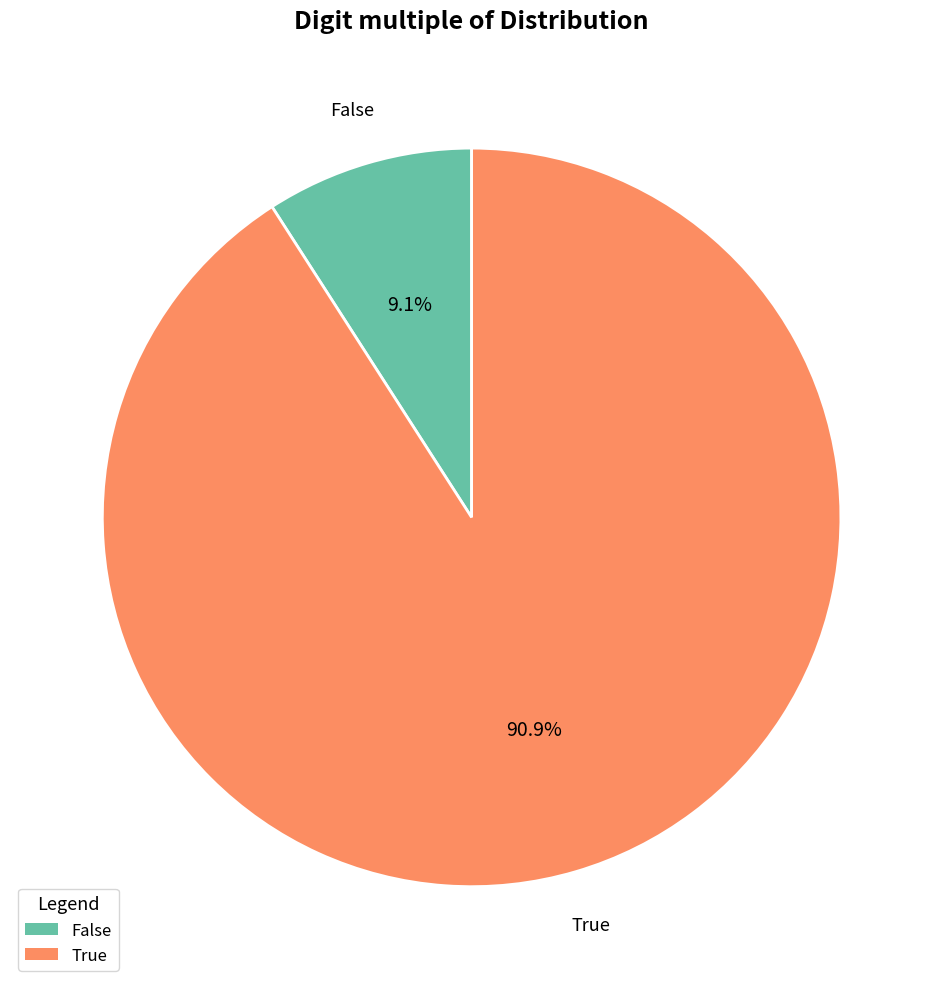

Combined, do False and True account for over 50%?

Yes